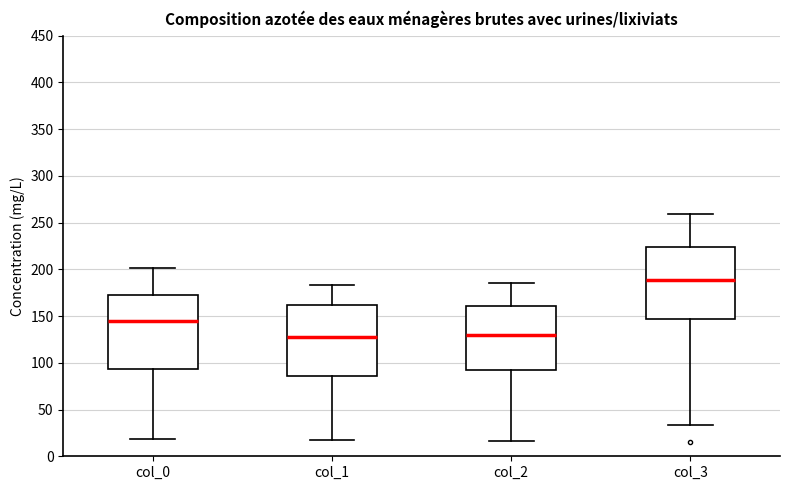

Reading left to right, read every box against the y-axis: the position of its median line, the range the box covers, and the ends of its whiskers. The values are not printed on the chart, so give them approximately, as read against the axis.

col_0: median 145, box 95 to 175, whiskers 20 to 200
col_1: median 130, box 85 to 160, whiskers 15 to 185
col_2: median 130, box 95 to 160, whiskers 15 to 185
col_3: median 190, box 145 to 225, whiskers 35 to 260